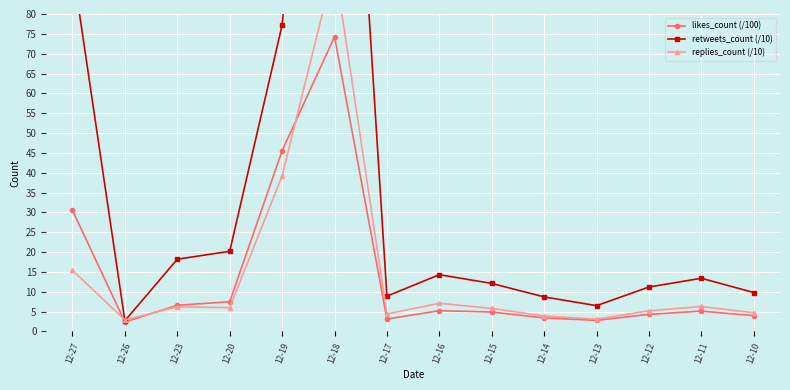

Is the value of likes_count (/100) at 12-13 greater than the value of replies_count (/10) at 12-17?

No